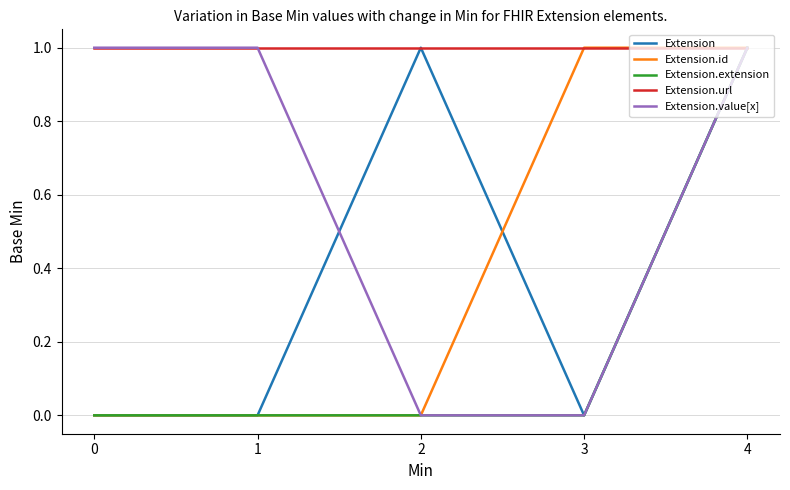

Reading right to left, what are all the values shown in this chart?

Extension: 1	0	1	0	0
Extension.id: 1	1	0	0	0
Extension.extension: 1	0	0	0	0
Extension.url: 1	1	1	1	1
Extension.value[x]: 1	0	0	1	1